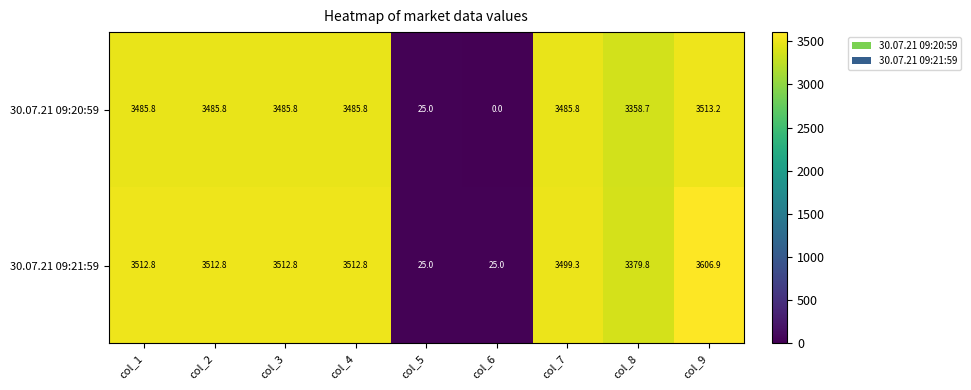

Which series has the widest spread of values?

30.07.21 09:21:59